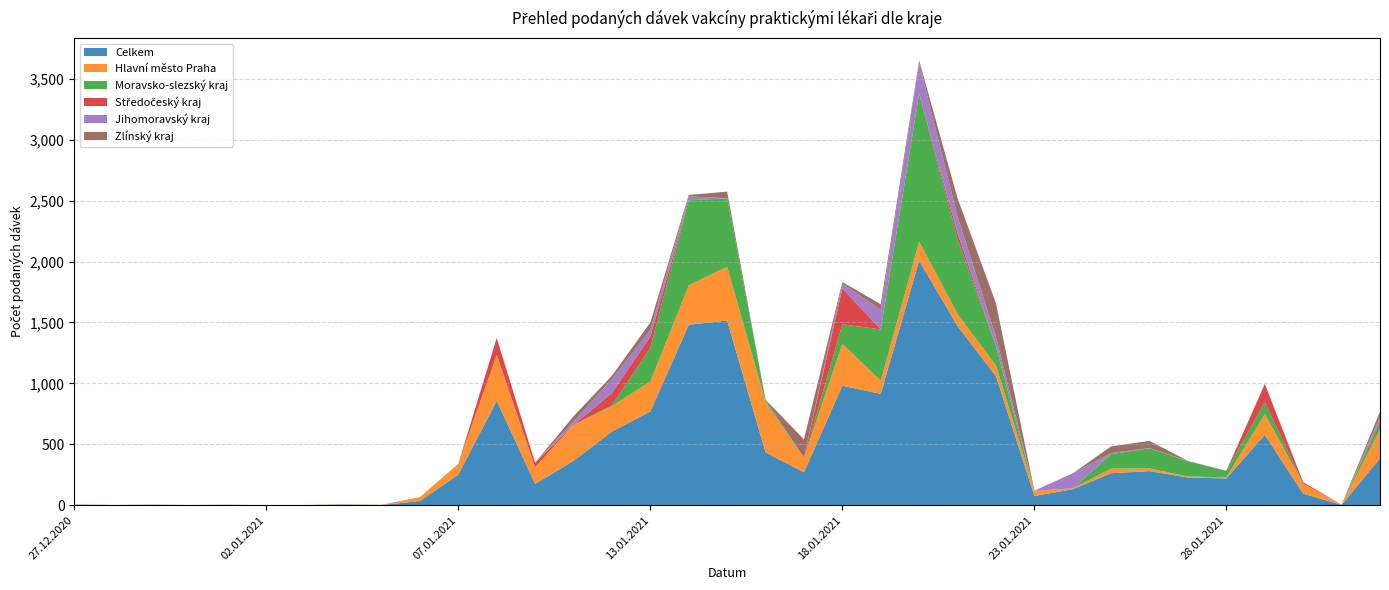

Reading left to right, what are all the values shown in this chart?

Celkem: 4	1	3	1	3	1	1	5	2	34	252	857	175	365	604	770	1481	1516	433	271	981	914	2008	1470	1059	76	131	263	280	227	220	578	95	3	385
Hlavní město Praha: 2	0	0	0	0	0	1	2	2	33	88	378	137	295	209	246	324	441	414	117	343	108	156	99	89	43	7	38	22	9	10	170	81	2	237
Moravsko-slezský kraj: 0	0	1	0	0	0	0	0	0	0	0	0	0	0	8	276	698	562	19	1	161	421	1213	616	157	0	0	119	165	125	52	98	0	0	65
Středočeský kraj: 1	1	0	0	0	0	0	0	0	0	0	137	36	0	100	93	0	0	0	1	295	1	1	48	1	0	0	0	0	0	0	149	12	0	12
Jihomoravský kraj: 0	0	0	1	0	0	0	0	0	0	0	1	2	28	112	57	32	1	0	0	40	160	252	136	76	0	124	8	2	3	2	2	2	0	27
Zlínský kraj: 0	0	1	0	1	0	0	1	0	0	0	0	0	42	30	58	12	54	0	151	12	46	21	151	276	1	0	55	59	0	0	0	0	0	42